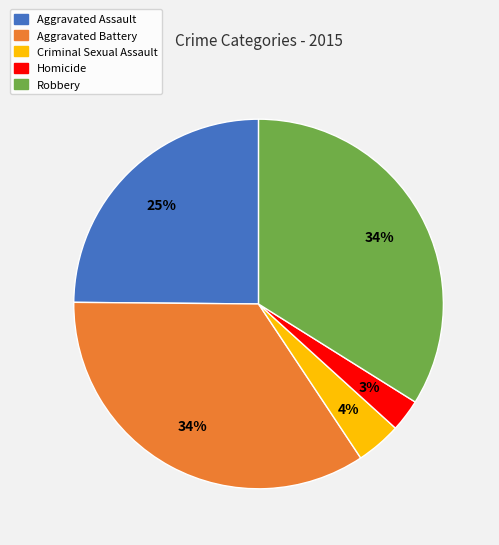

Is the sum of Aggravated Battery and Criminal Sexual Assault greater than half?

No